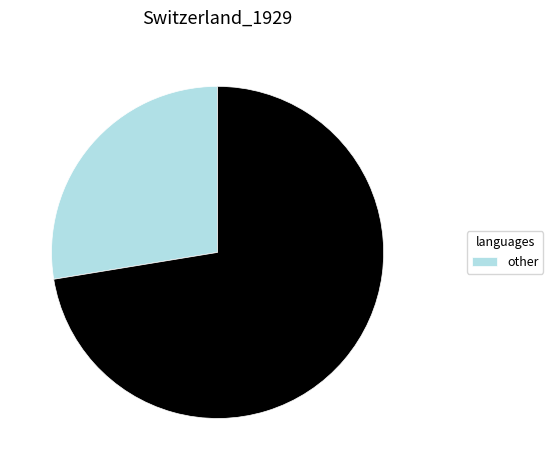

Does any single category account for the majority?

Yes